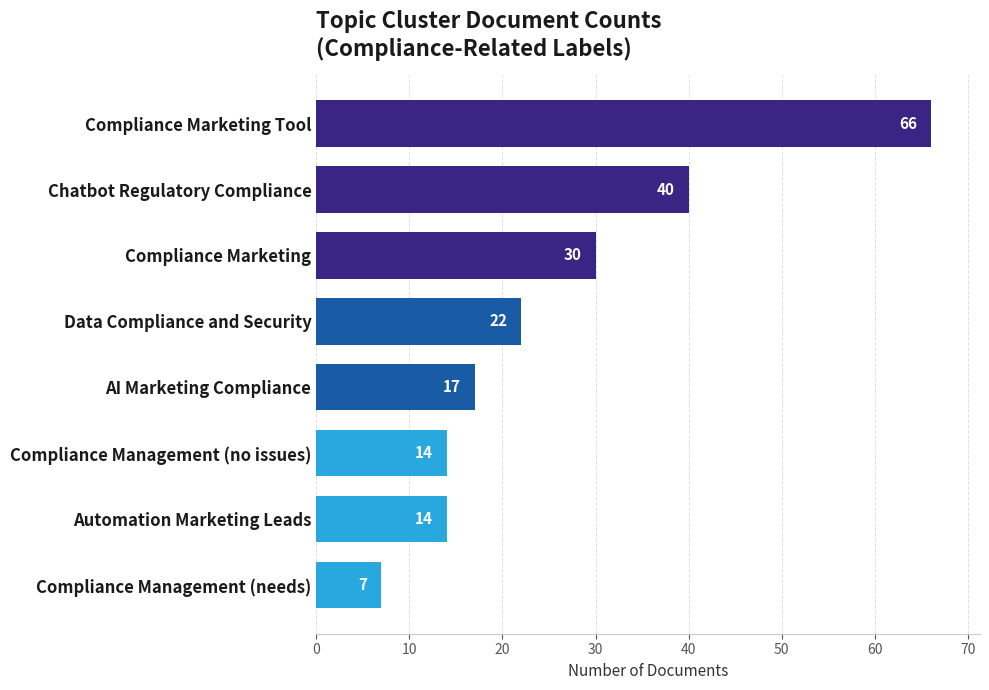

What is the change in value from Automation Marketing Leads to Compliance Management (needs)?

-7